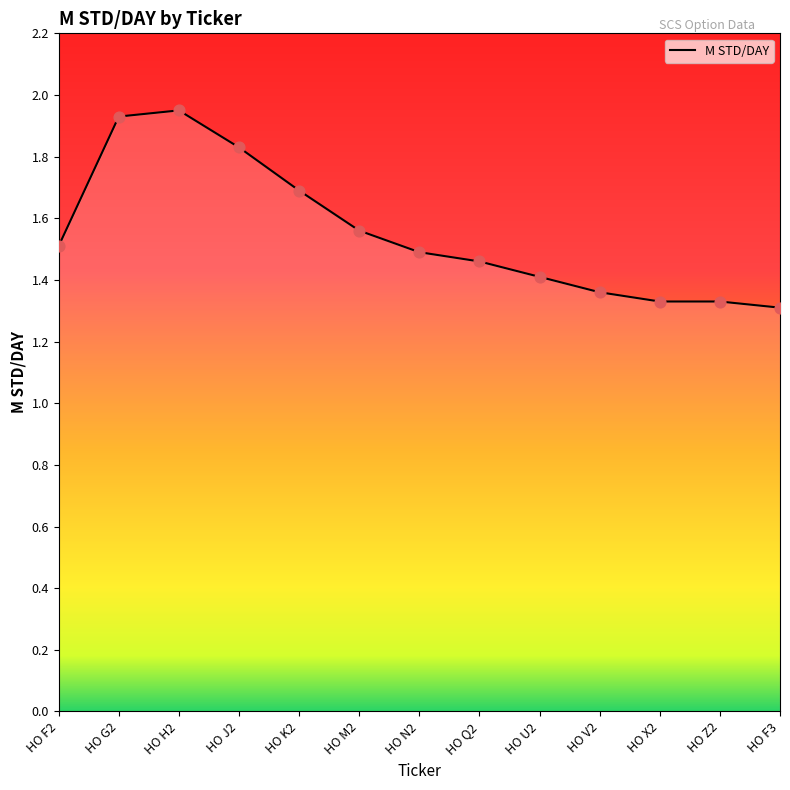

What is the ratio of the value at HO Q2 to the value at HO G2?

0.8